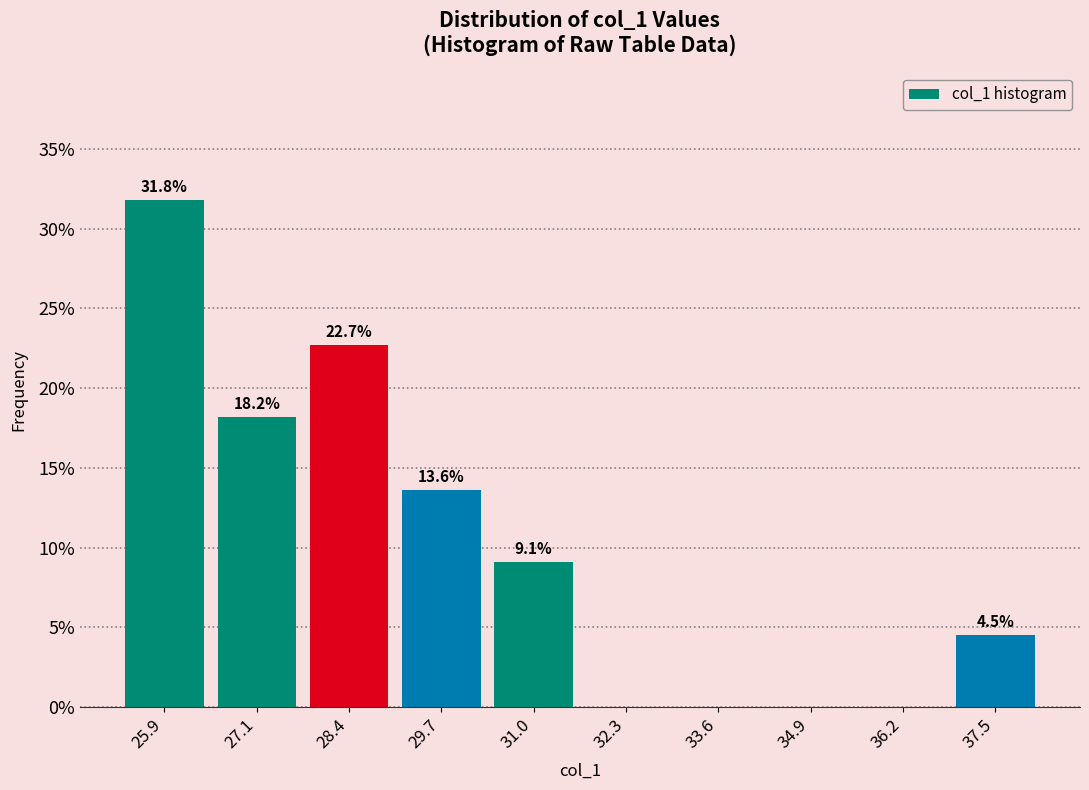

Over which range of the x-axis is the bar tallest?

25.2 to 26.6